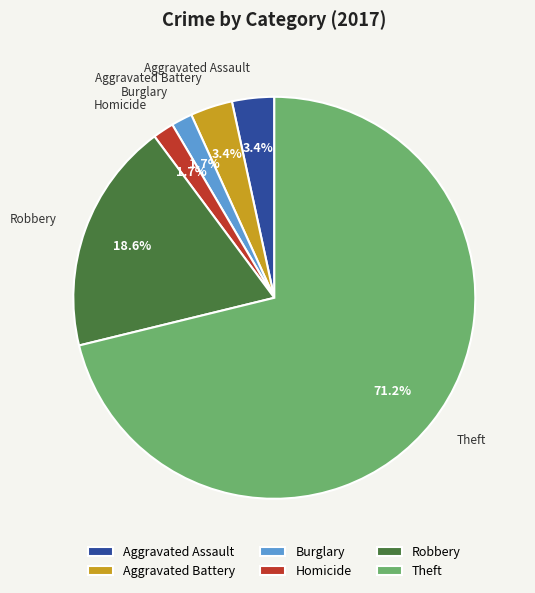

True or false: Robbery accounts for 19% of the total.

True